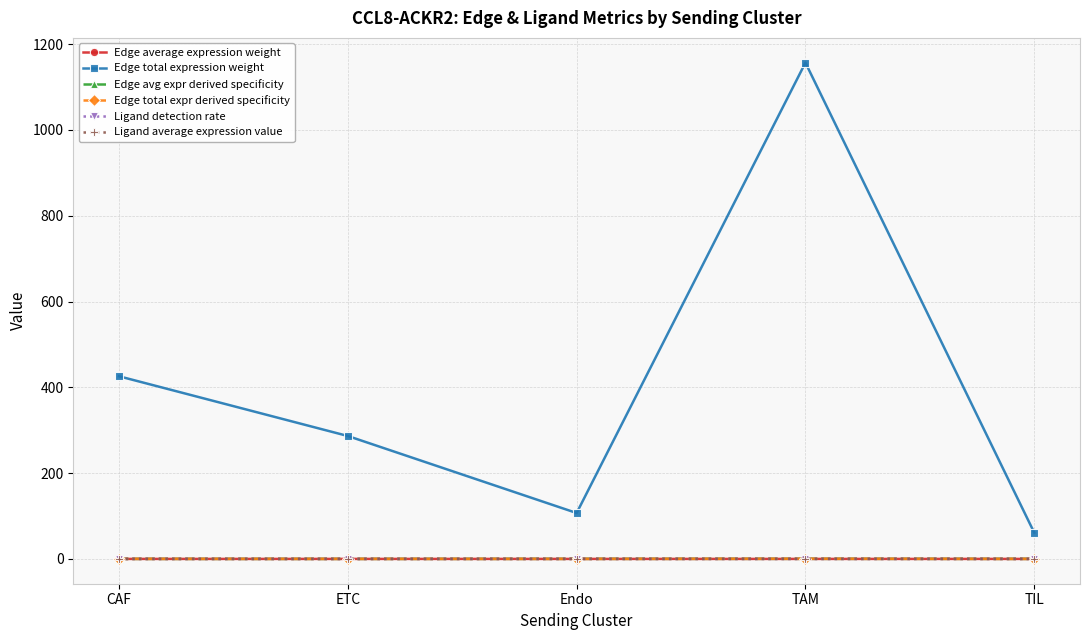

True or false: Edge total expression weight has a value of 187.4 at Endo.

False